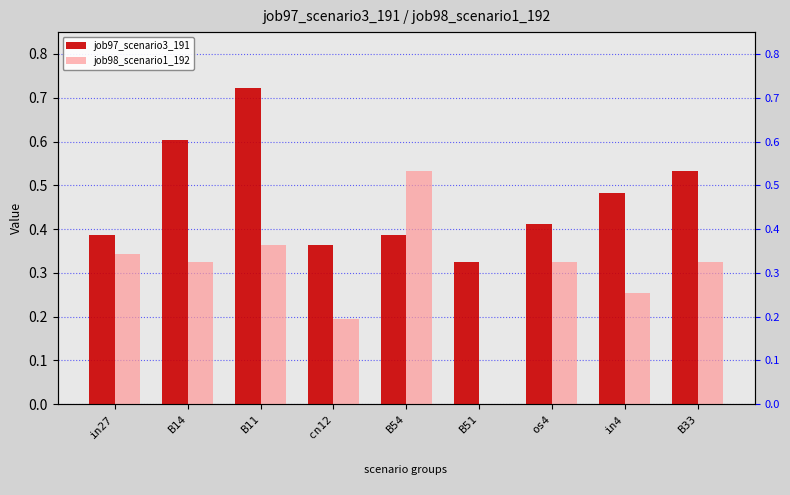

What is the average value of the job97_scenario3_191 series?

0.5